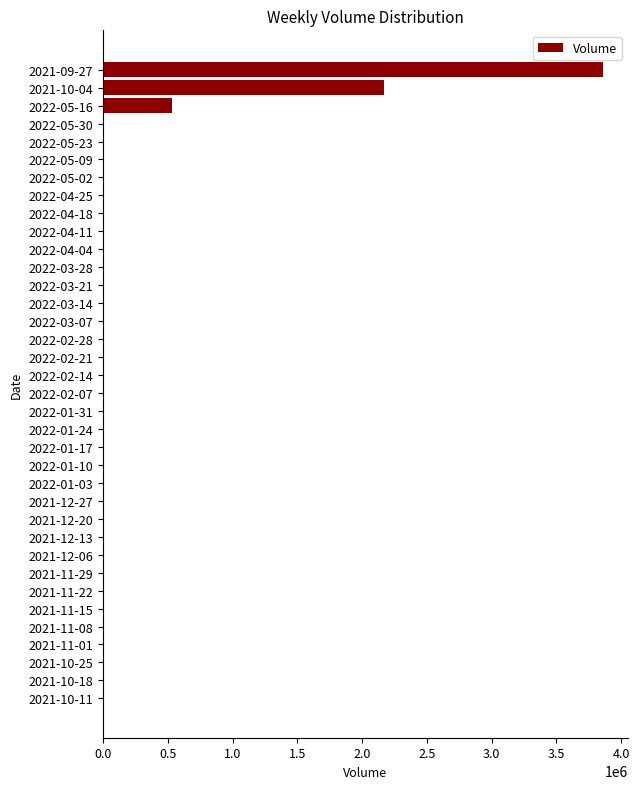

What is the sum of all values?

6564376